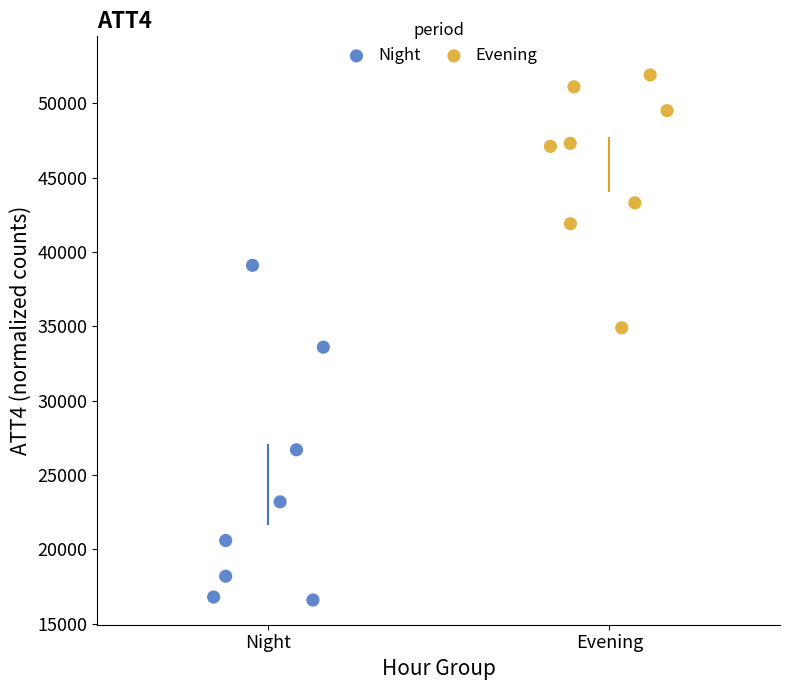

Which series contains the lowest Y value?

Night